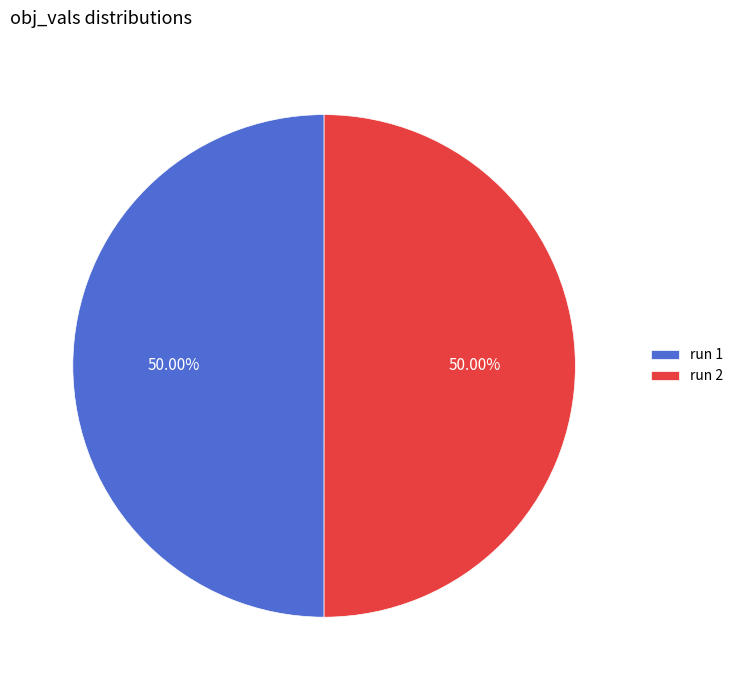

Do run 1 and run 2 together represent more than half of the pie?

Yes